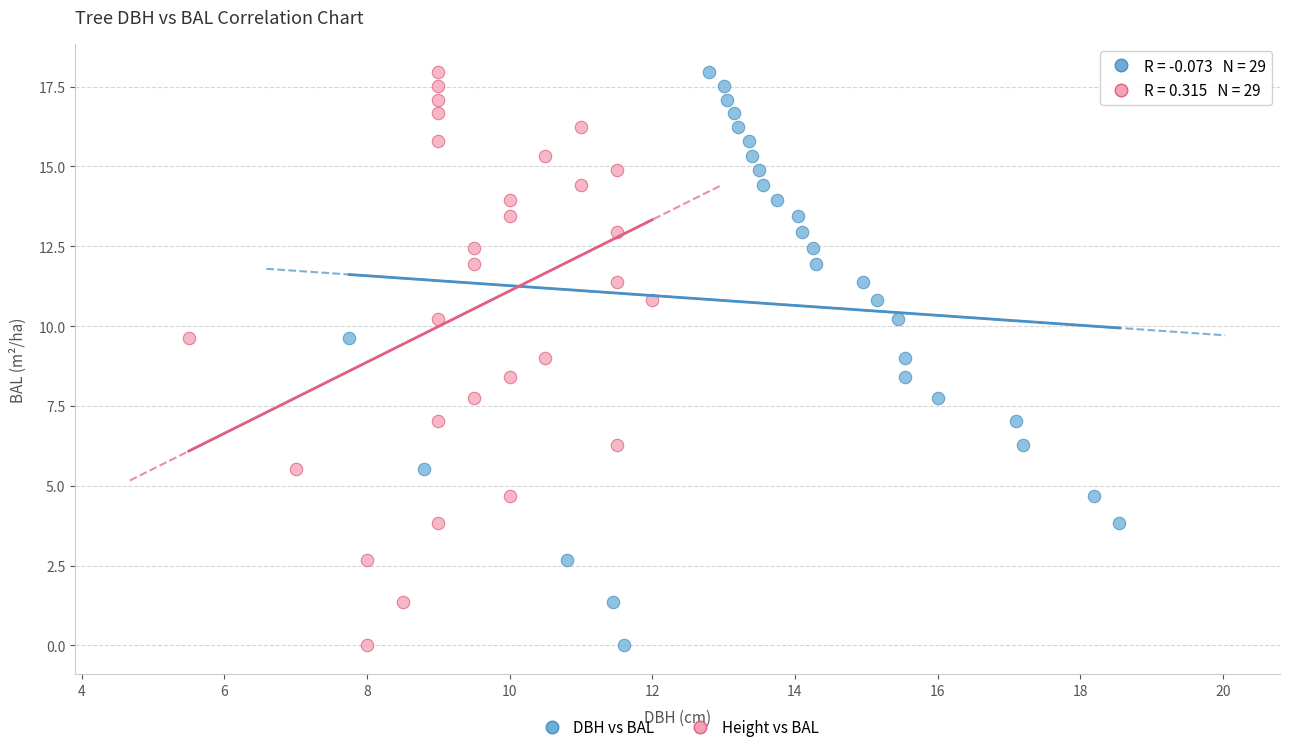

What are all the series names shown in the legend?

DBH vs BAL, Height vs BAL